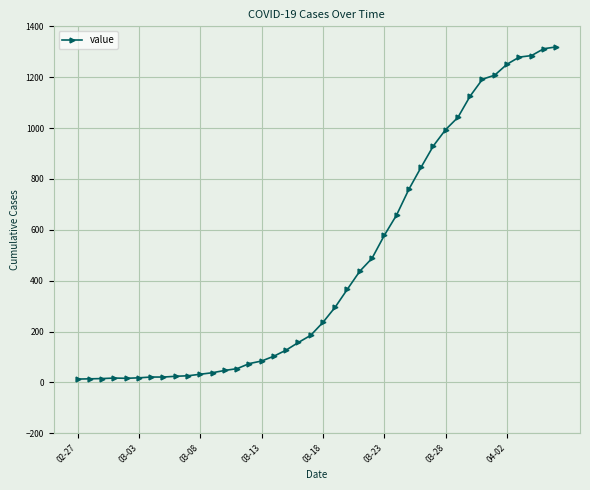

What is the maximum value shown in the chart?

1319